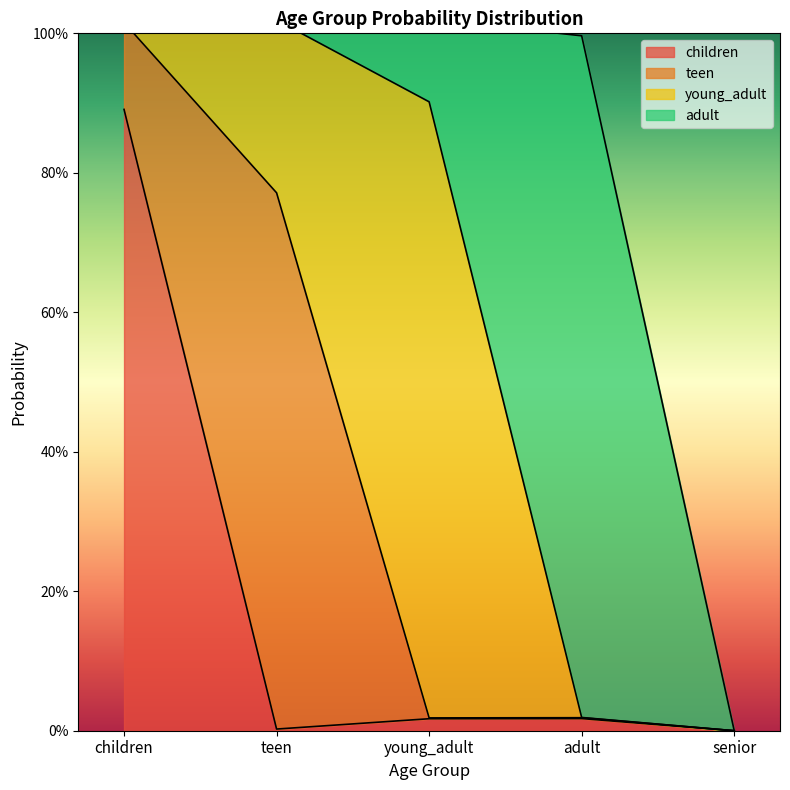

List the series in order of their peak value, lowest first.

teen, young_adult, children, adult